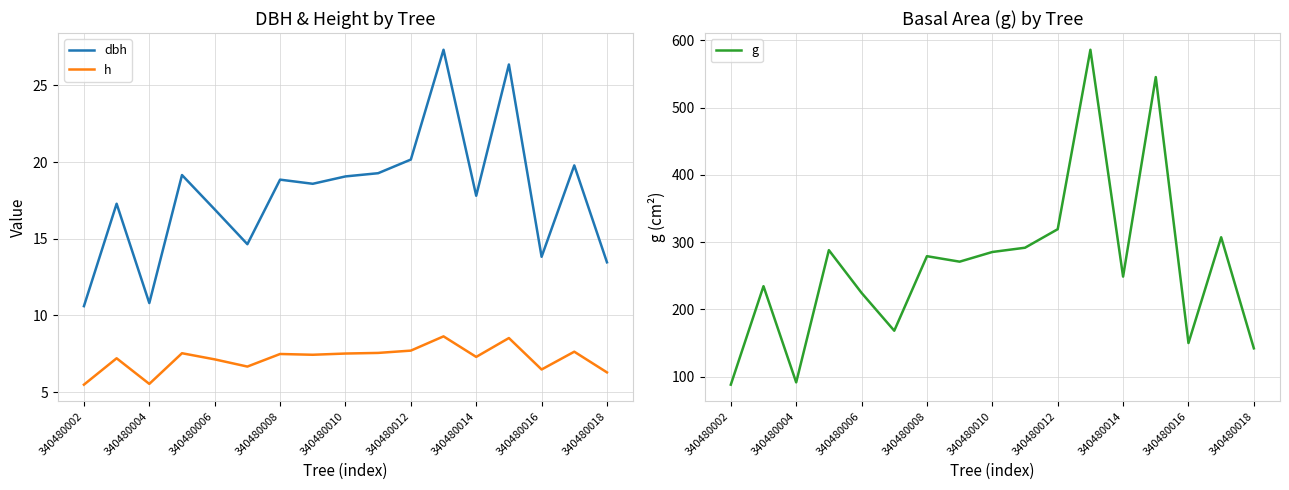

What are all the series names shown in the legend?

dbh, h, g